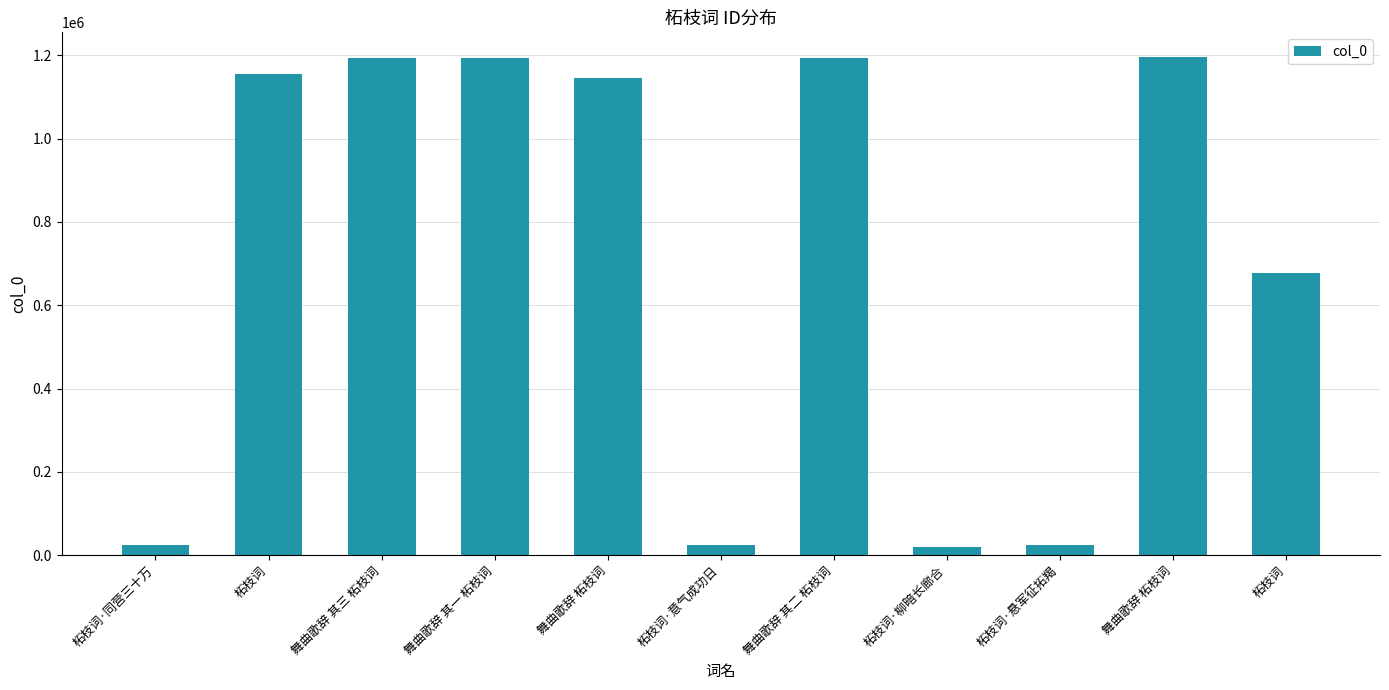

Which category has the lowest value across all series?

柘枝词·柳暗长廊合